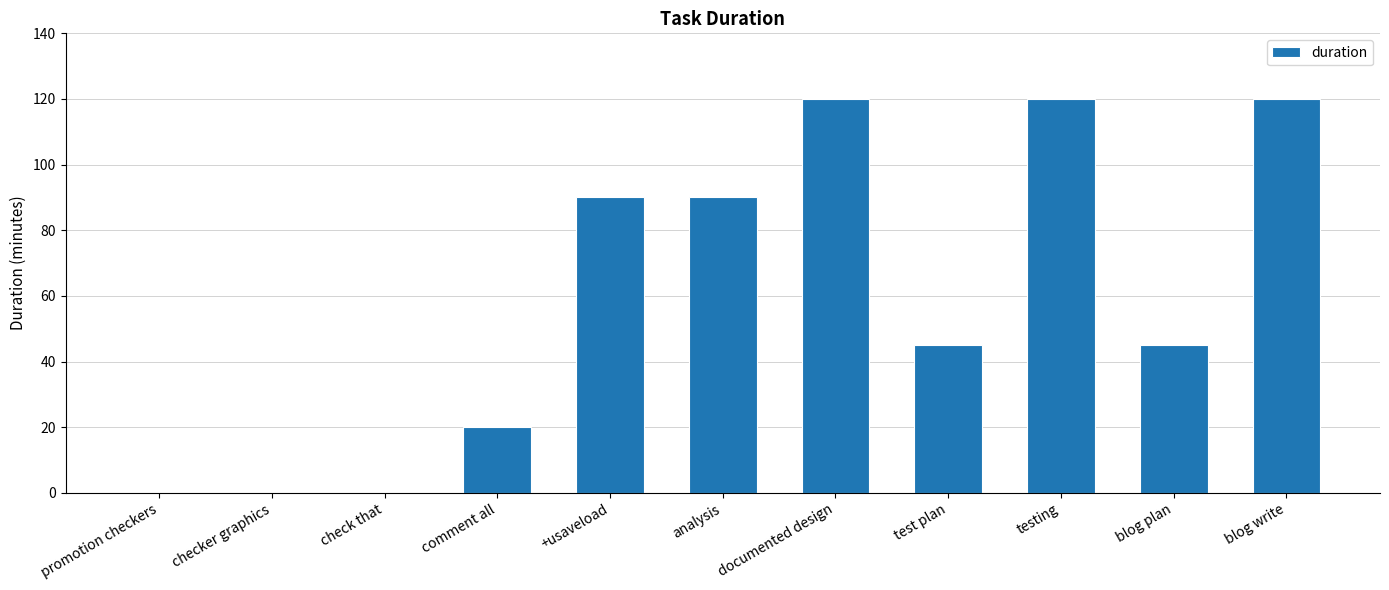

Reading left to right, list all the values displayed in this chart.

0	0	0	20	90	90	120	45	120	45	120